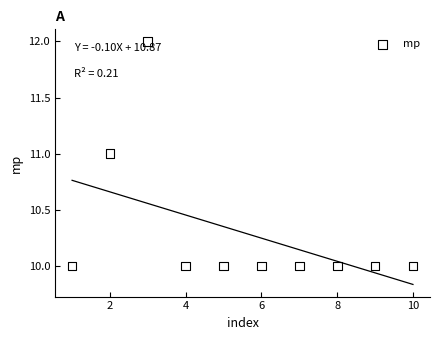

What is the average Y value?

10